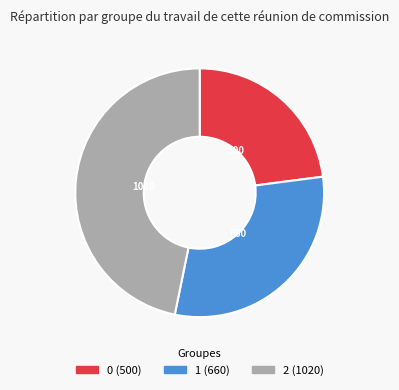

To the nearest percent, what is the difference between the 0 and 2 slice percentages?

24%